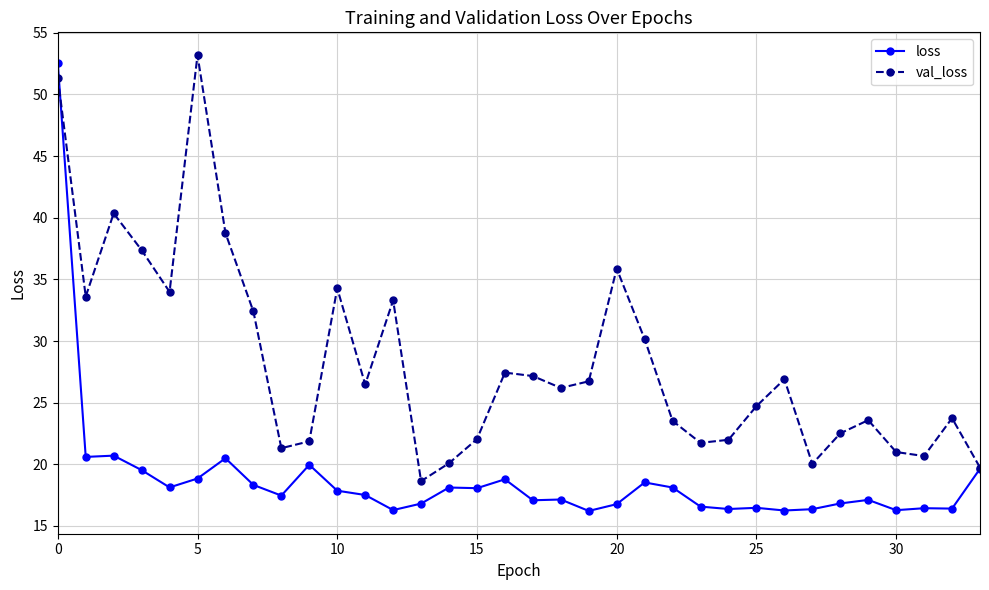

What is the highest value of the loss series?

52.6